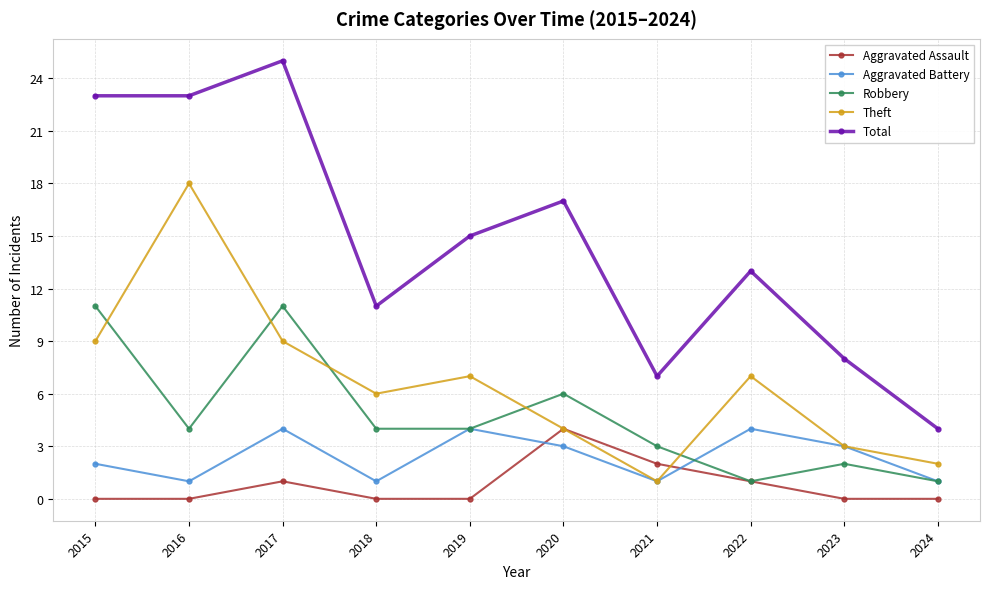

Is it true that Theft equals 9 at 2018?

False